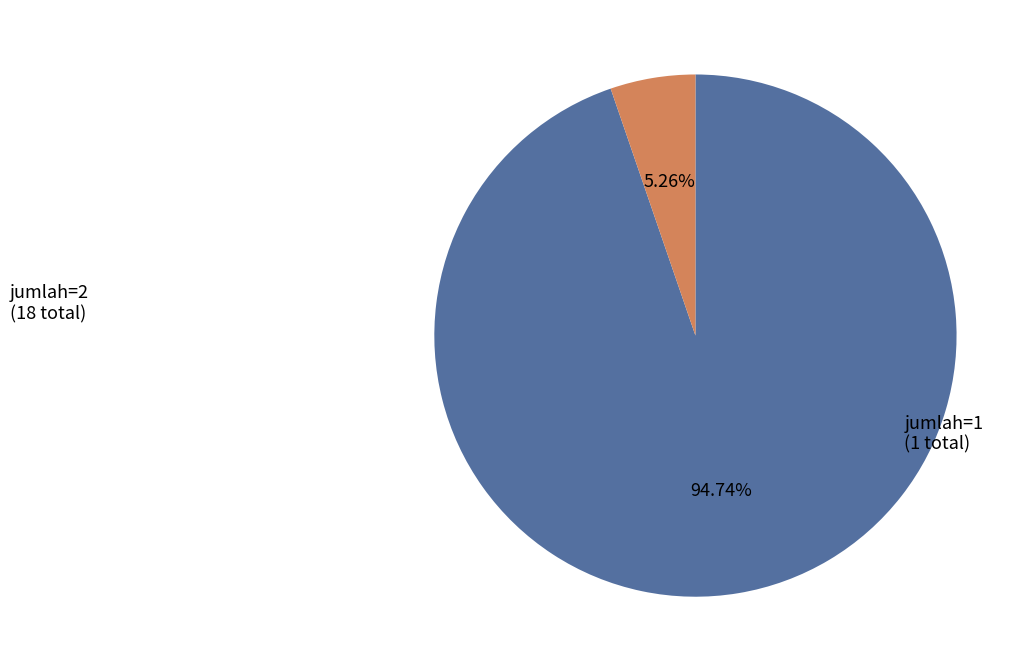

Does any single category account for the majority?

Yes